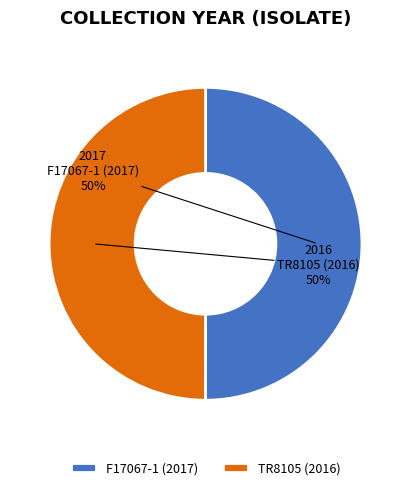

How many slices are in this pie chart?

2